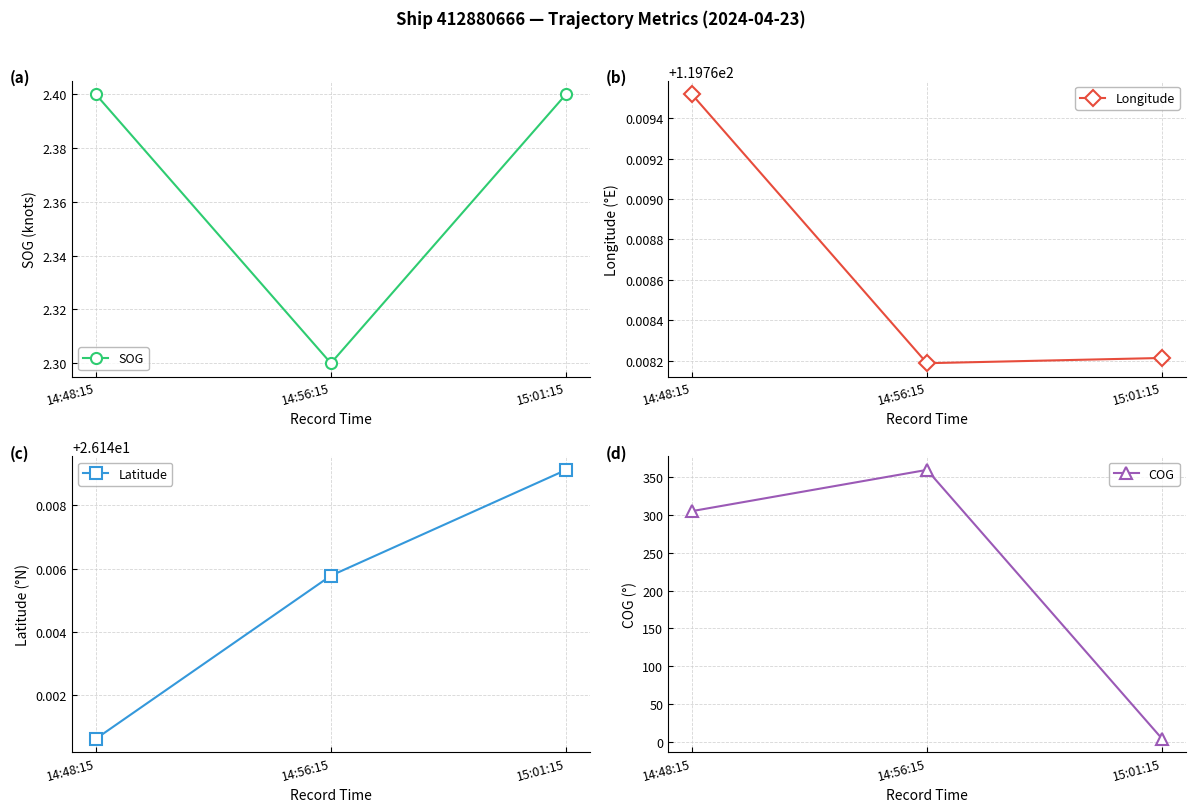

Which category has the highest value across all series?

14:56:15